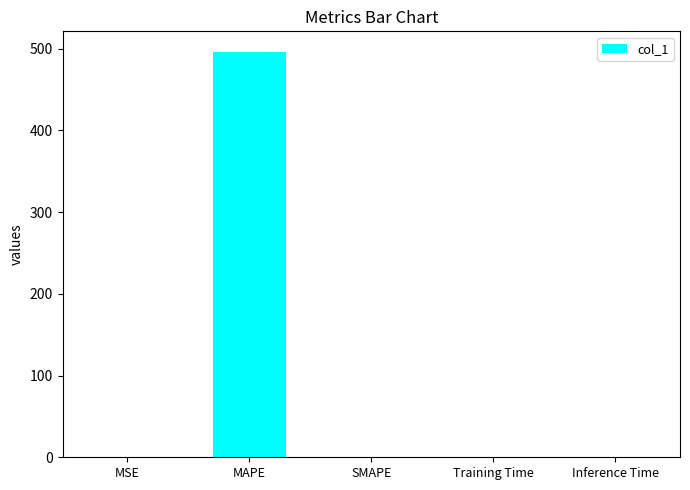

True or false: the data shows 0.0 at SMAPE.

True